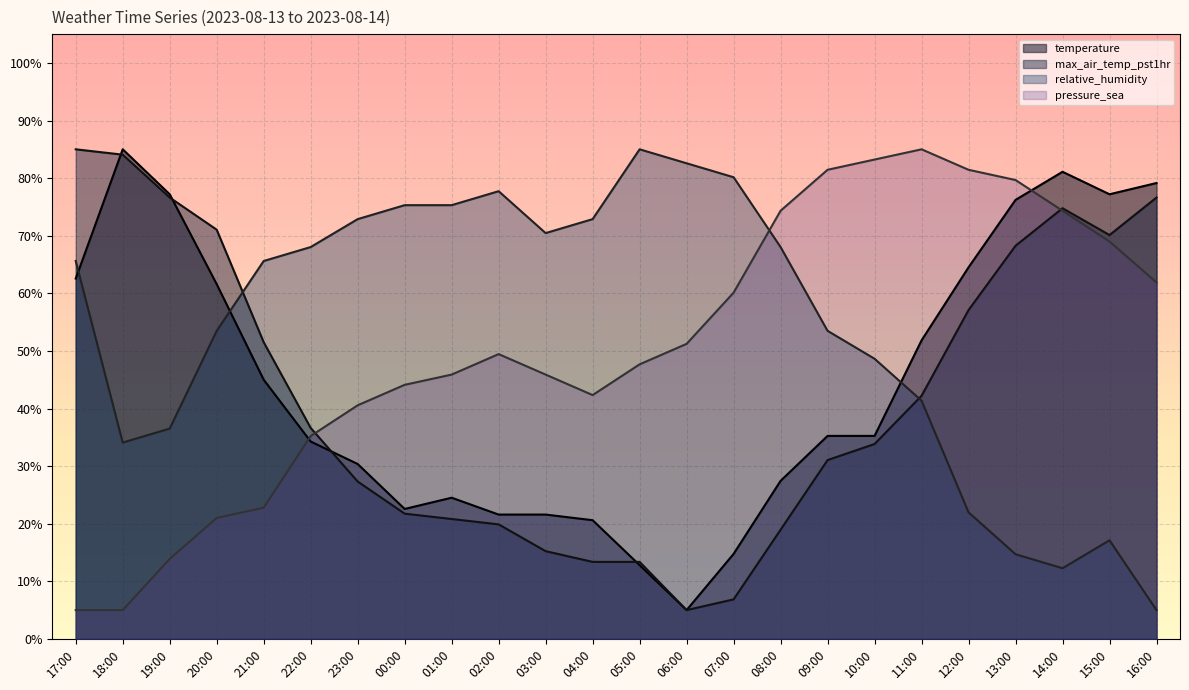

Reading right to left, extract all data points from this chart.

temperature: 79.1	77.2	81.1	76.2	64.5	51.8	35.2	35.2	27.4	14.8	5.0	12.8	20.6	21.6	21.6	24.5	22.6	30.4	34.3	45.0	61.6	77.2	85.0	62.6
max_air_temp_pst1hr: 76.6	70.1	74.8	68.3	57.1	42.2	33.8	31.0	19.0	6.9	5.0	13.4	13.4	15.2	19.9	20.8	21.7	27.3	36.6	51.5	71.0	76.6	84.1	85.0
relative_humidity: 5.0	17.1	12.3	14.7	22.0	41.4	48.6	53.5	68.0	80.2	82.6	85.0	72.9	70.5	77.7	75.3	75.3	72.9	68.0	65.6	53.5	36.5	34.1	65.6
pressure_sea: 61.9	69.0	74.3	79.7	81.4	85.0	83.2	81.4	74.3	60.1	51.2	47.7	42.3	45.9	49.4	45.9	44.1	40.6	35.2	22.8	21.0	13.9	5.0	5.0